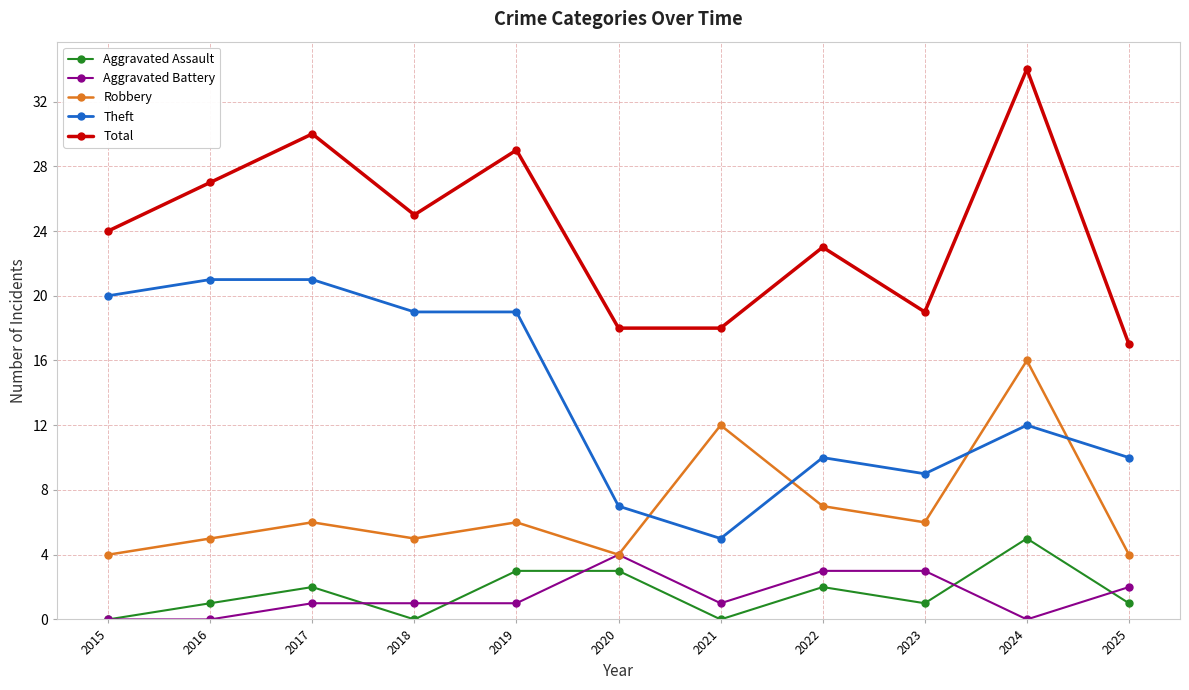

Reading left to right, what are all the values shown in this chart?

Aggravated Assault: 0	1	2	0	3	3	0	2	1	5	1
Aggravated Battery: 0	0	1	1	1	4	1	3	3	0	2
Robbery: 4	5	6	5	6	4	12	7	6	16	4
Theft: 20	21	21	19	19	7	5	10	9	12	10
Total: 24	27	30	25	29	18	18	23	19	34	17